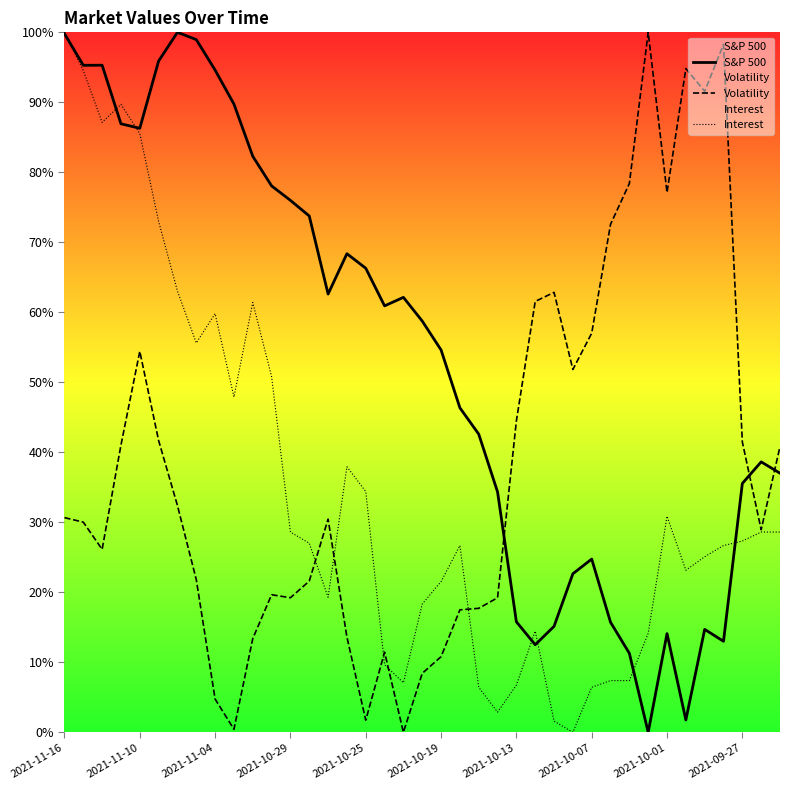

What is the difference between the S&P 500 values at 2021-11-16 and 31?

1.0